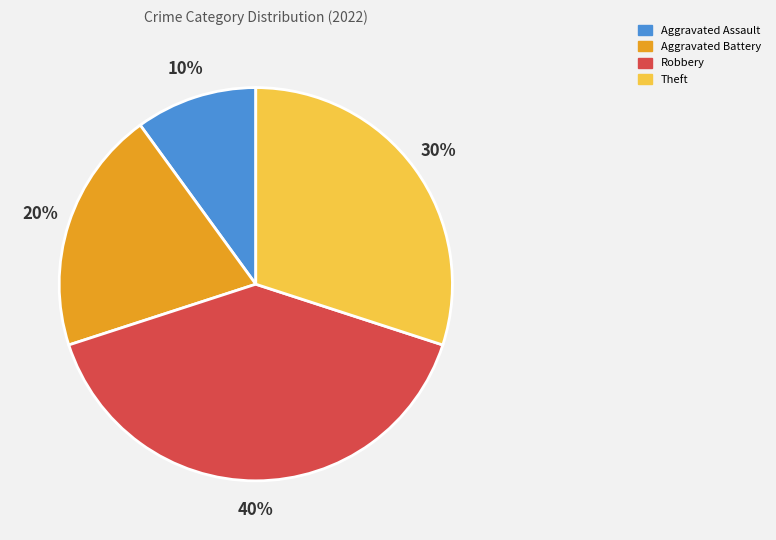

True or false: Robbery accounts for 40% of the total.

True